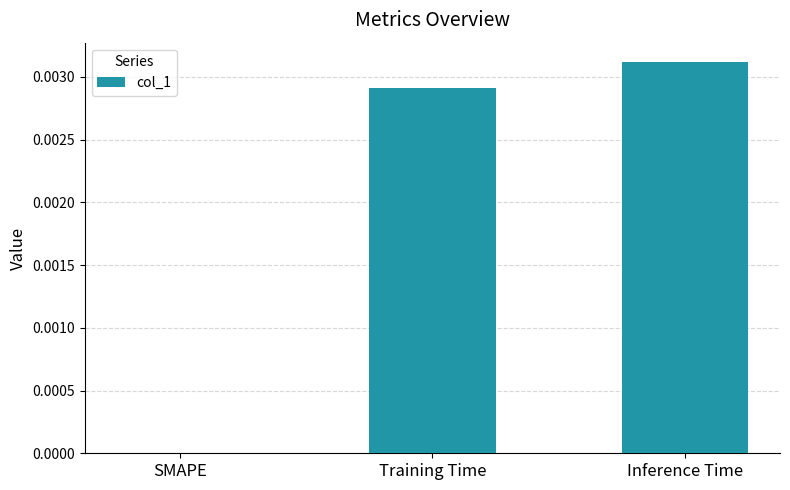

True or false: the data shows 0.0 at Inference Time.

True